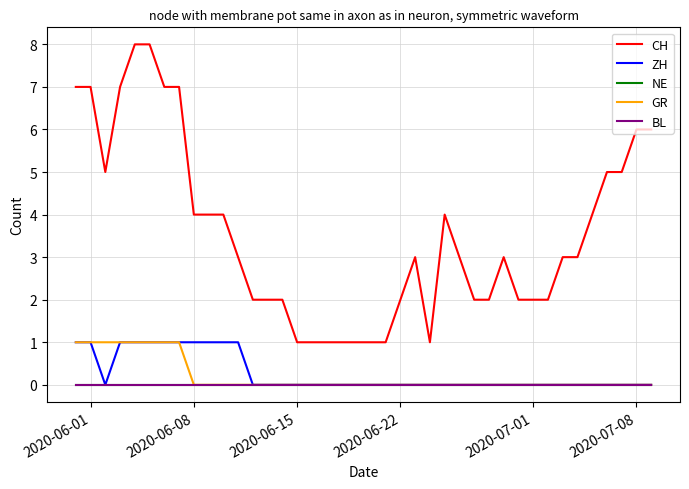

Does the chart have visible grid lines?

Yes